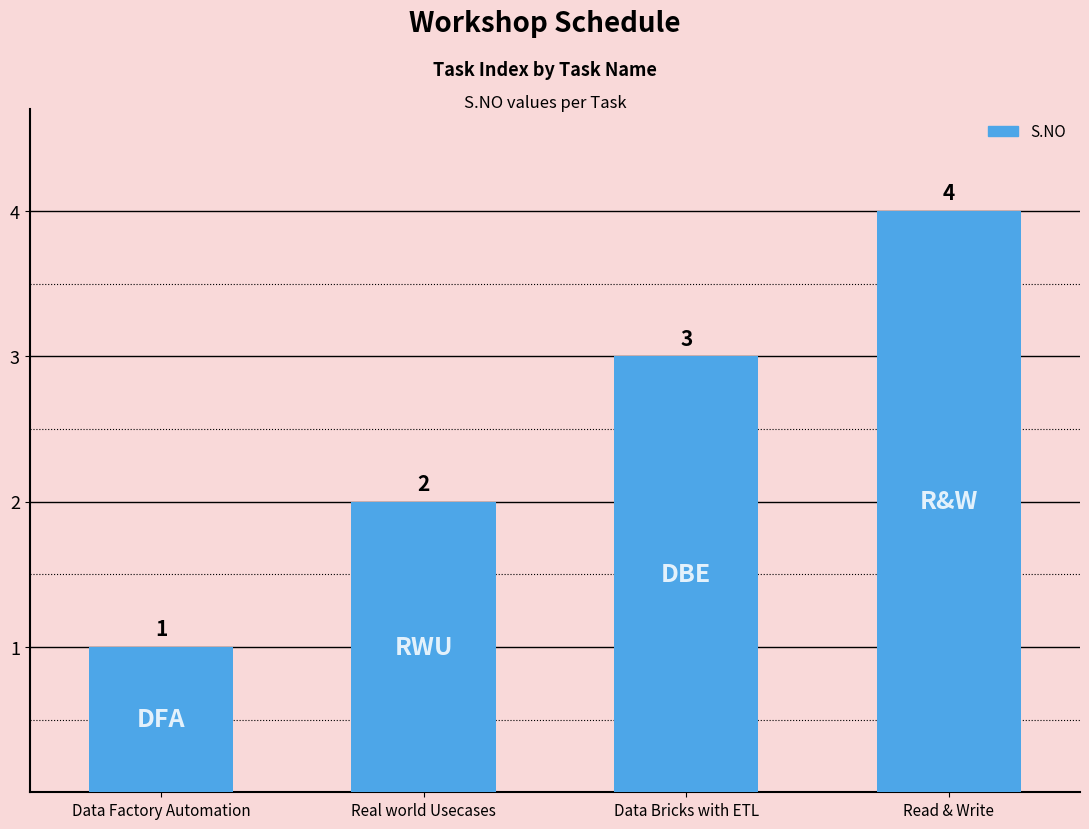

Rank the categories by value from lowest to highest.

Data Factory Automation, Real world Usecases, Data Bricks with ETL, Read & Write